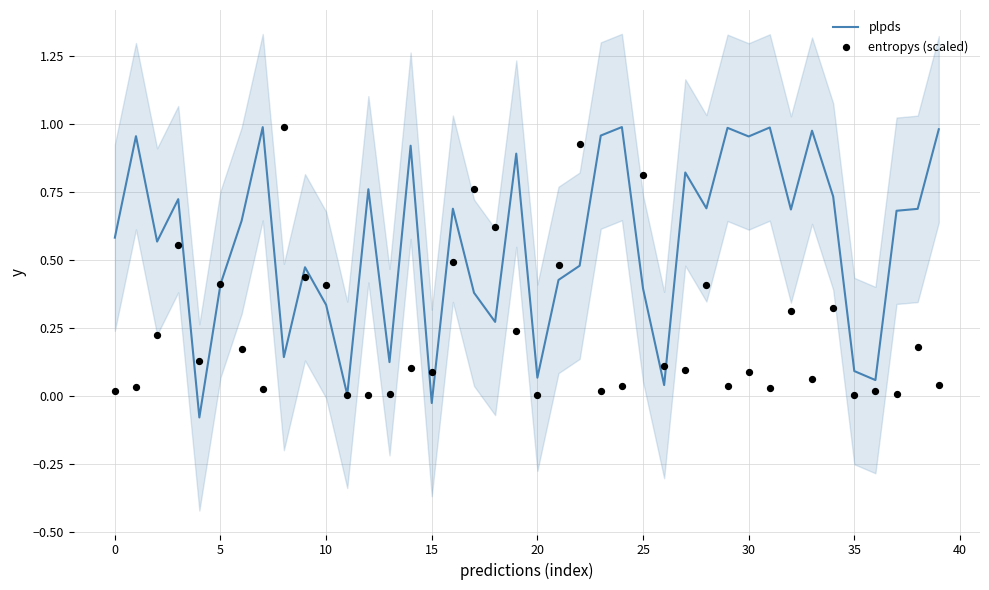

What are all the series names shown in the legend?

plpds, entropys (scaled)